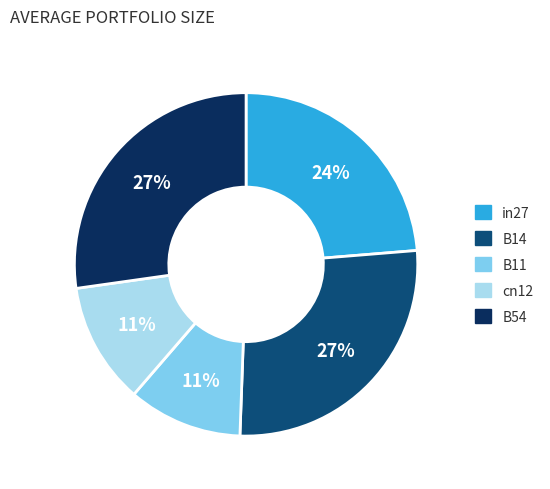

Does cn12 represent more than half of the total?

No